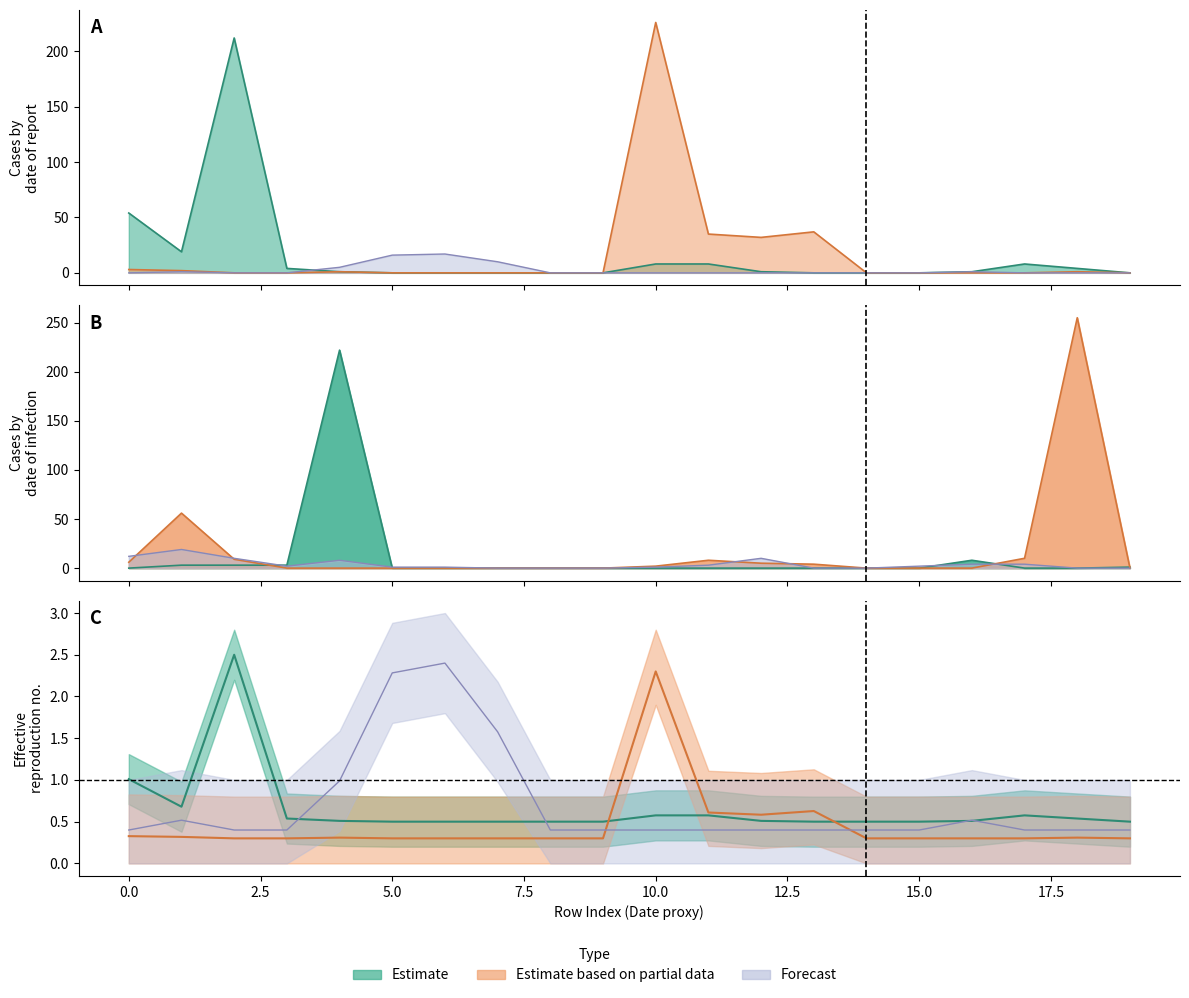

True or false: col_43 and col_9 intersect in this chart.

False